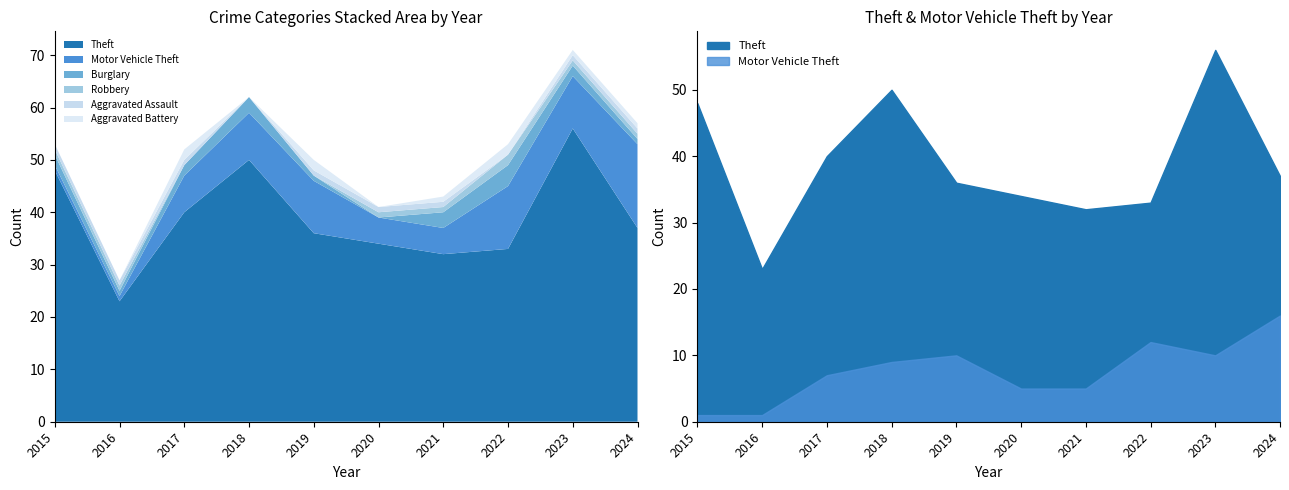

What are all the series names shown in the legend?

Theft, Motor Vehicle Theft, Burglary, Robbery, Aggravated Assault, Aggravated Battery